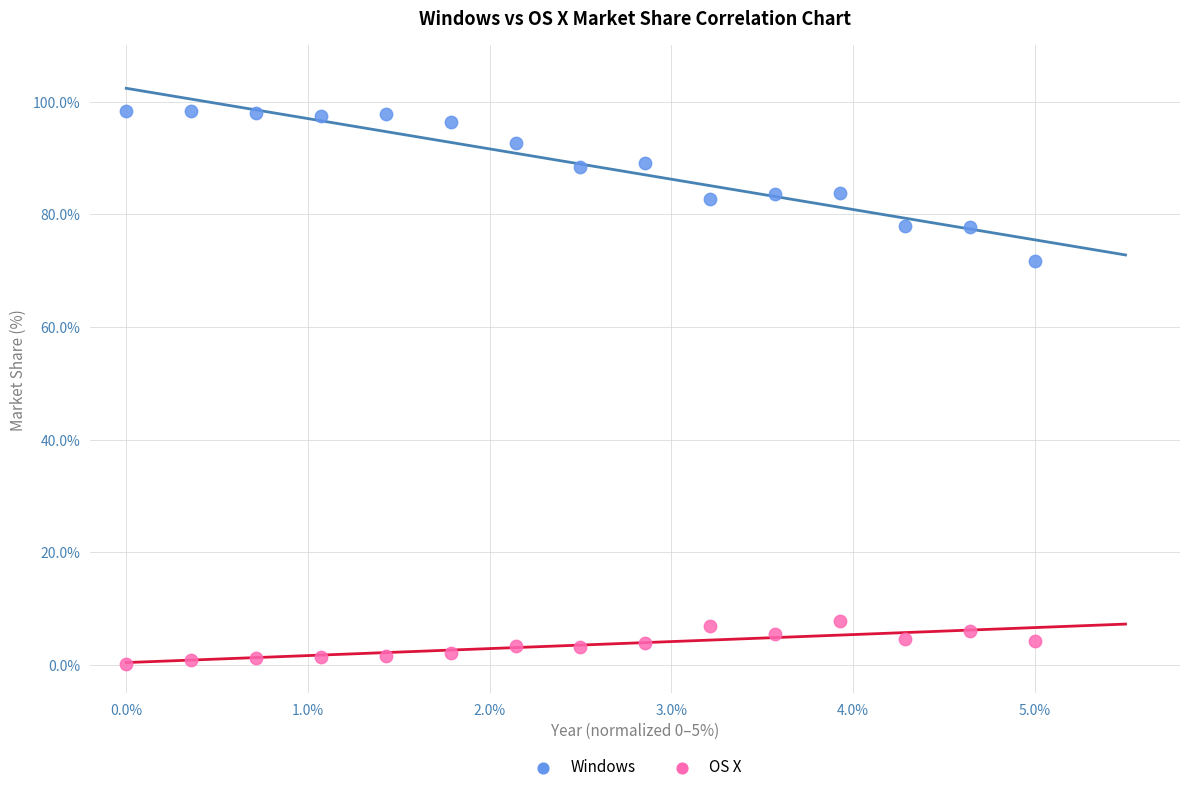

Across all data points, what is the range of Y values (max minus min)?

98.1